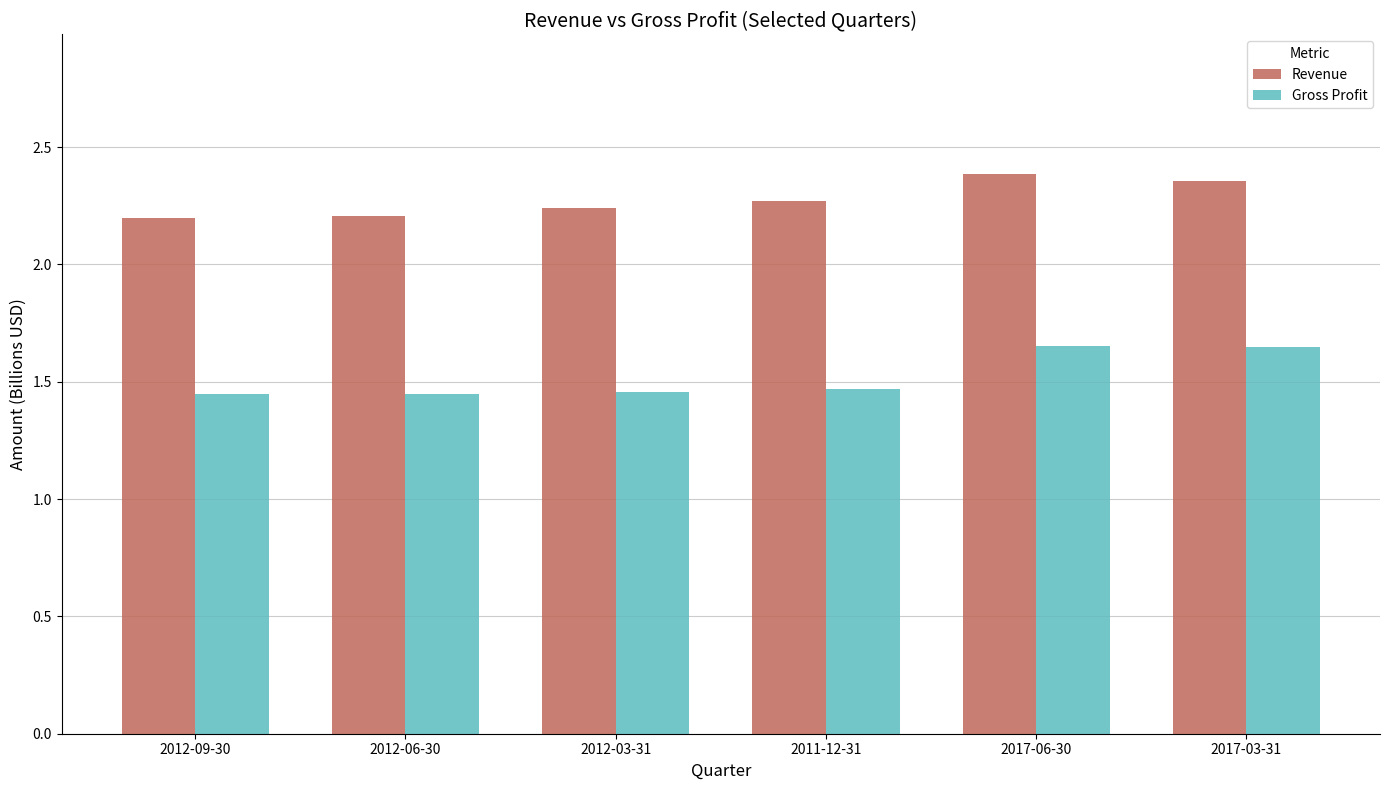

What is the label of the 2nd bar from the right?

2017-06-30